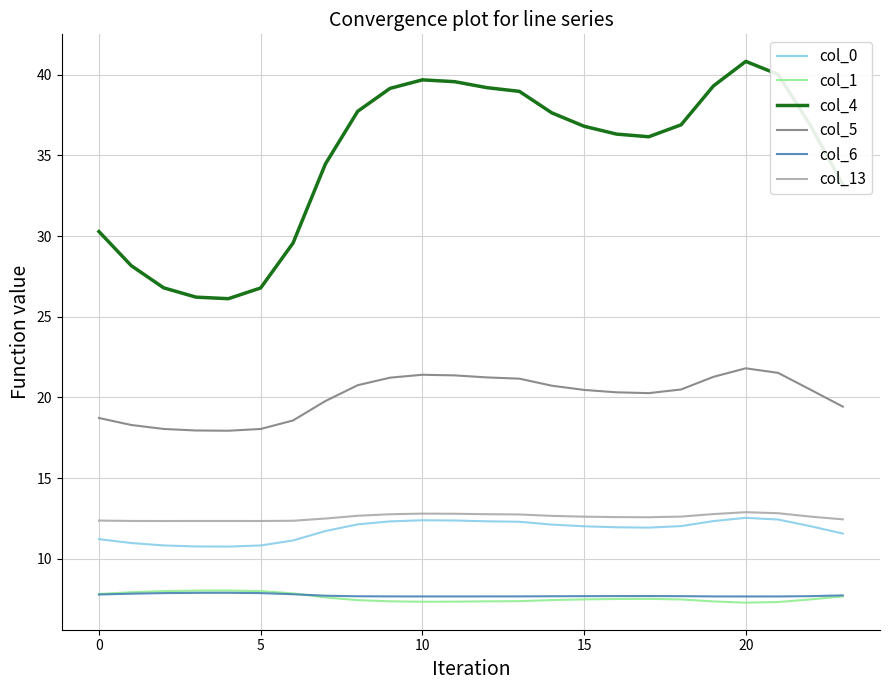

What is the greatest value displayed?

40.8